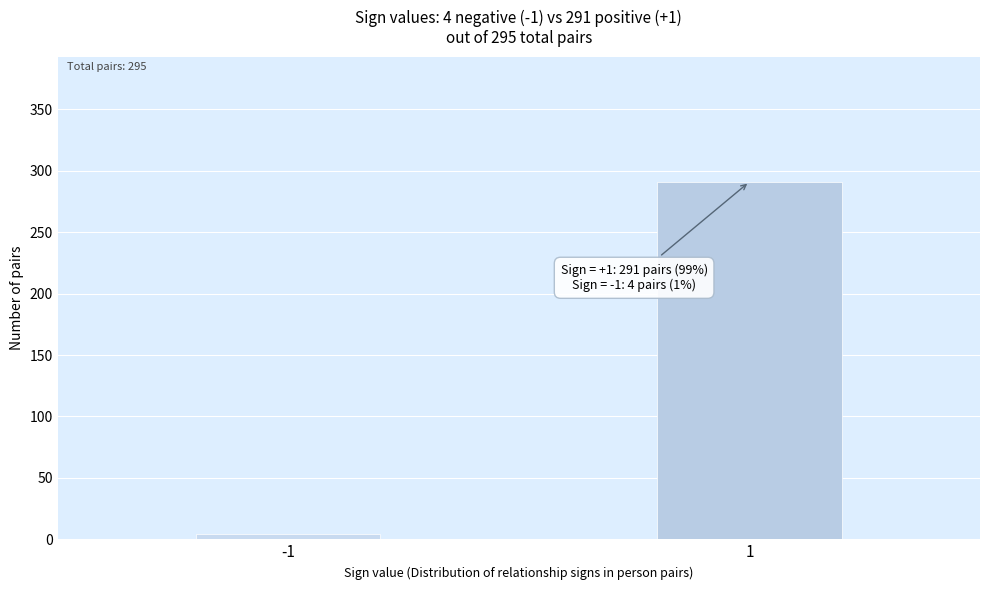

Reading left to right, list all the values displayed in this chart.

4	291